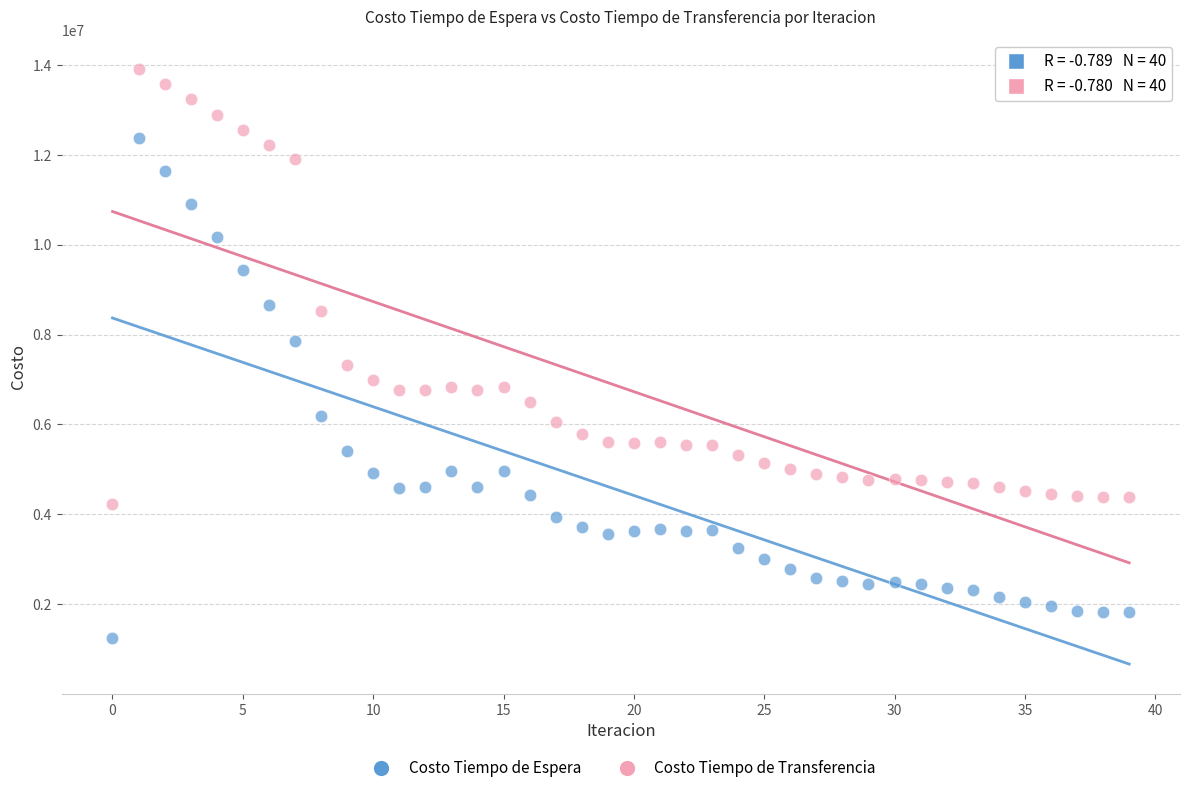

Which series contains the highest Y value?

Costo Tiempo de Transferencia